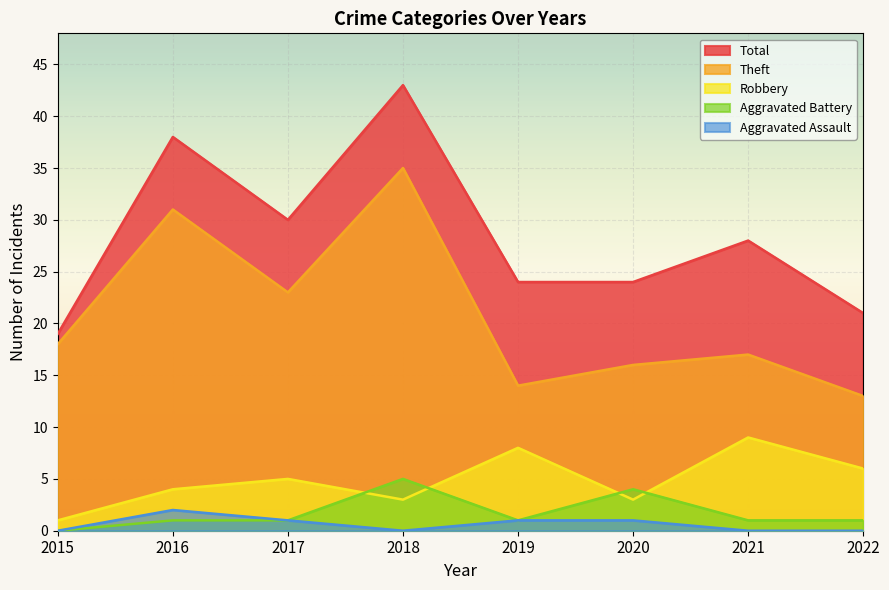

What is the sum of all Robbery values?

39